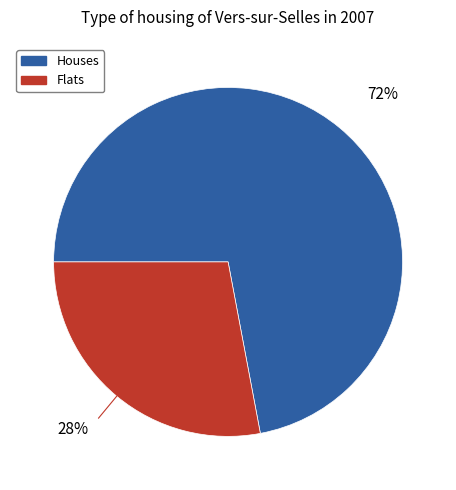

Which category has the smallest portion of the pie?

Flats